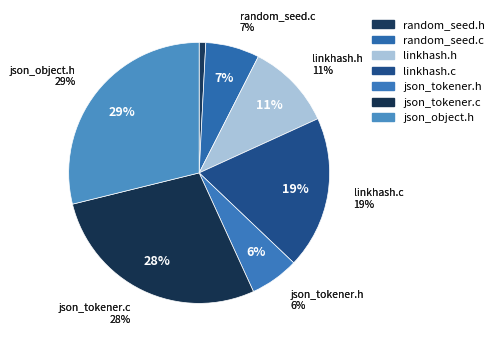

Count the number of slices in the pie.

7